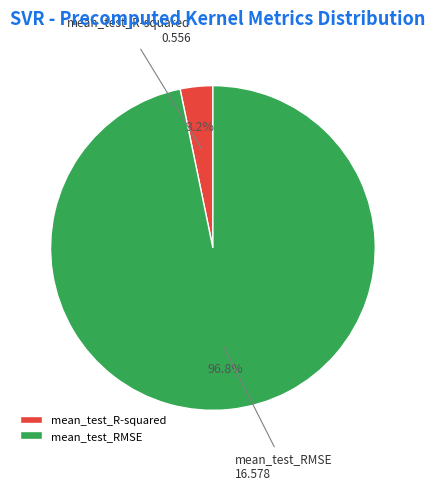

Combined, what portion of the pie is mean_test_R-squared and mean_test_RMSE?

100.0%